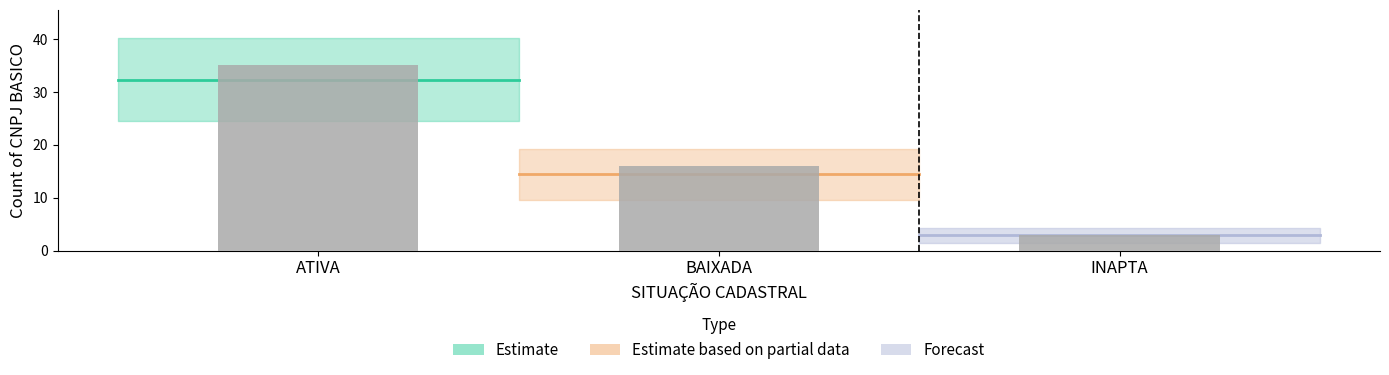

How many data points are less than 16?

1